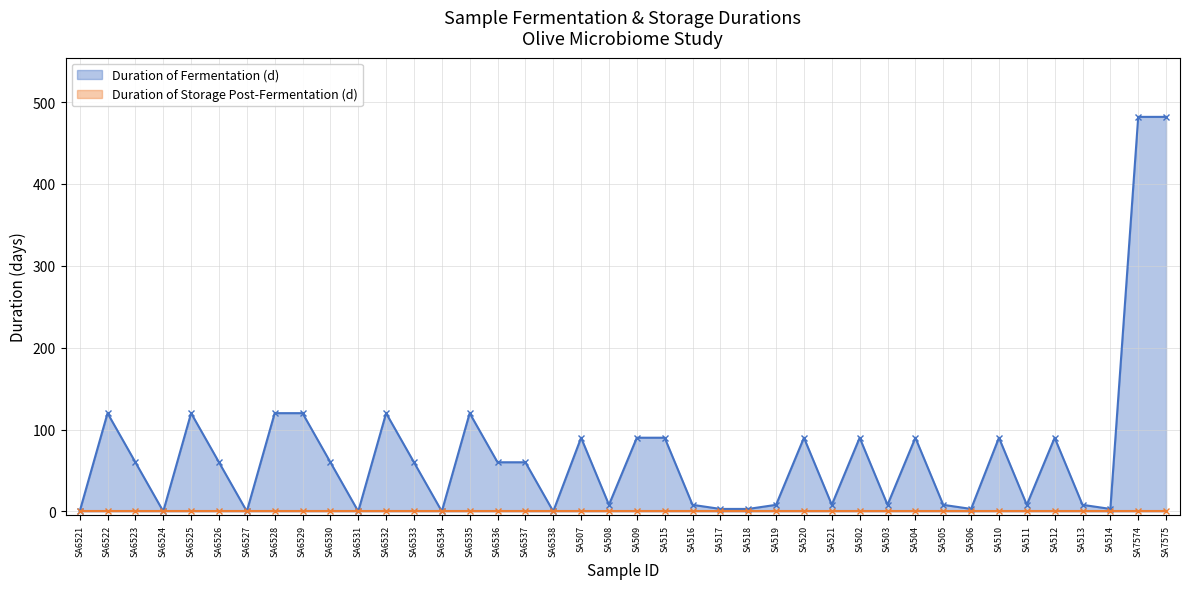

What is the value of the 21st point from the left?

90